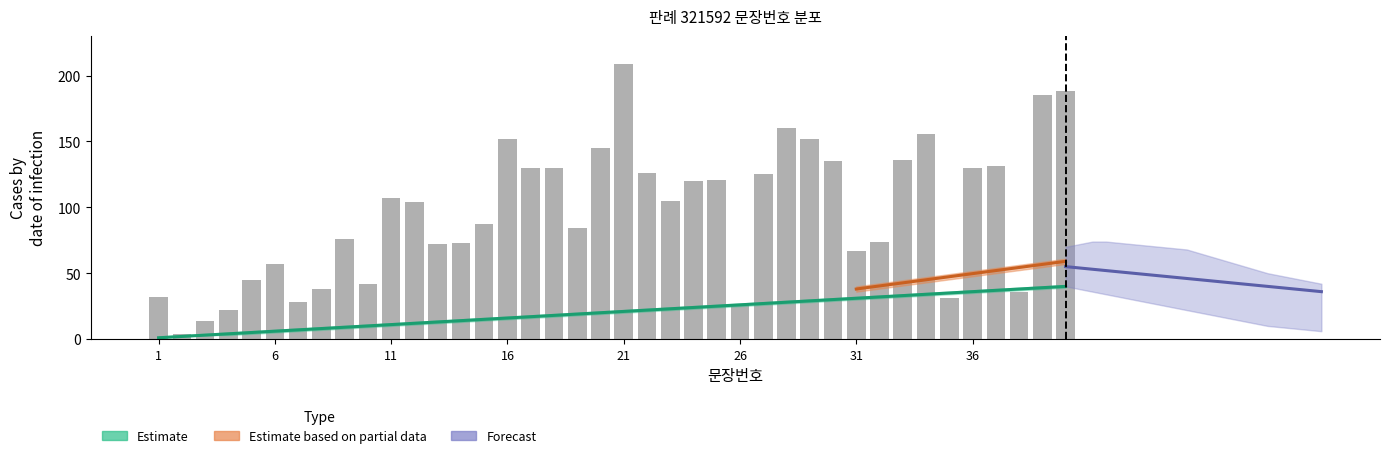

What is the average value?

96